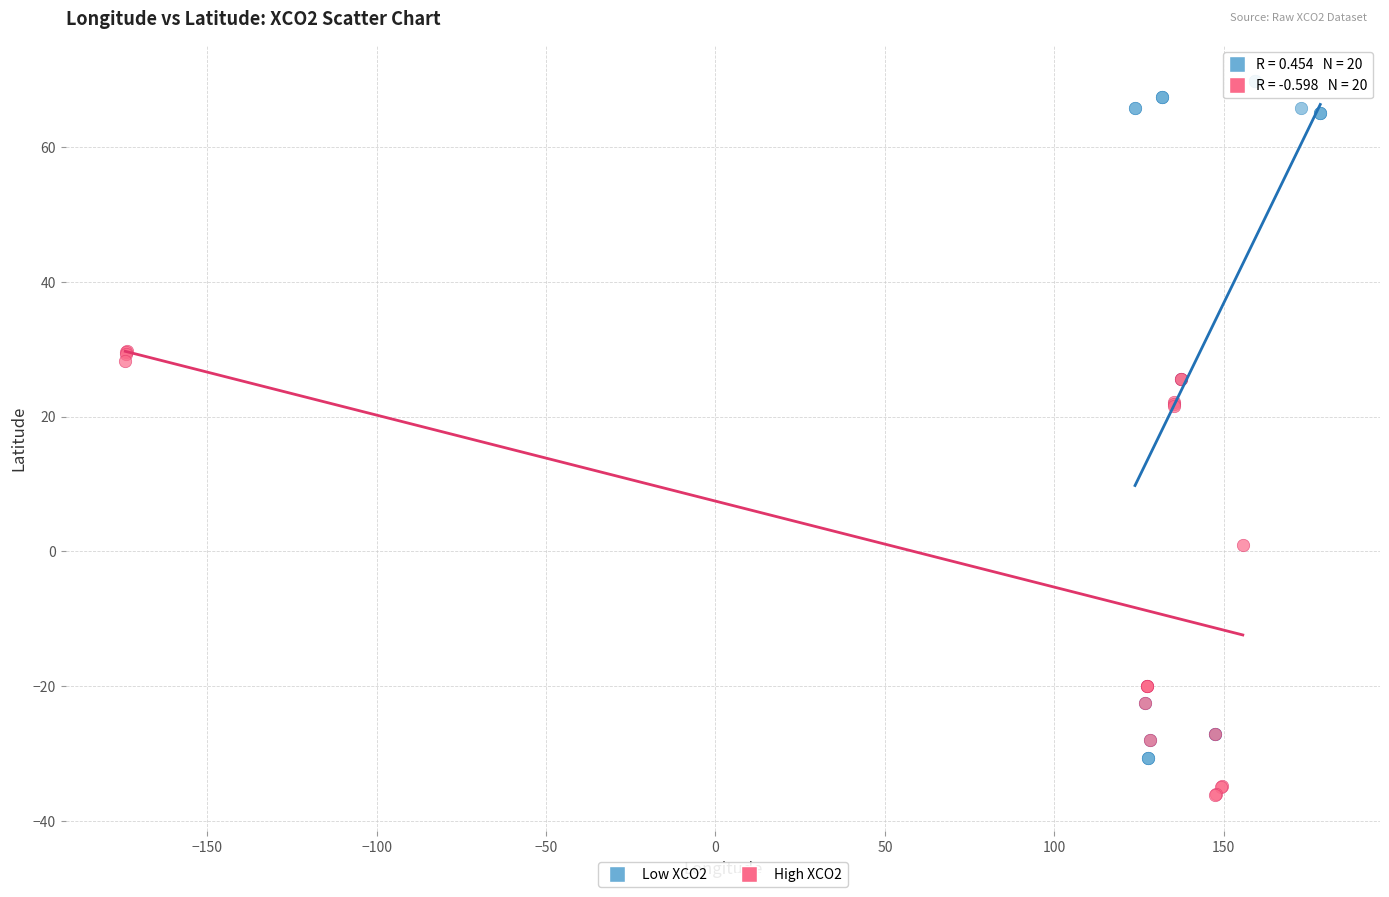

Which series has the widest spread of Y values?

Low XCO2